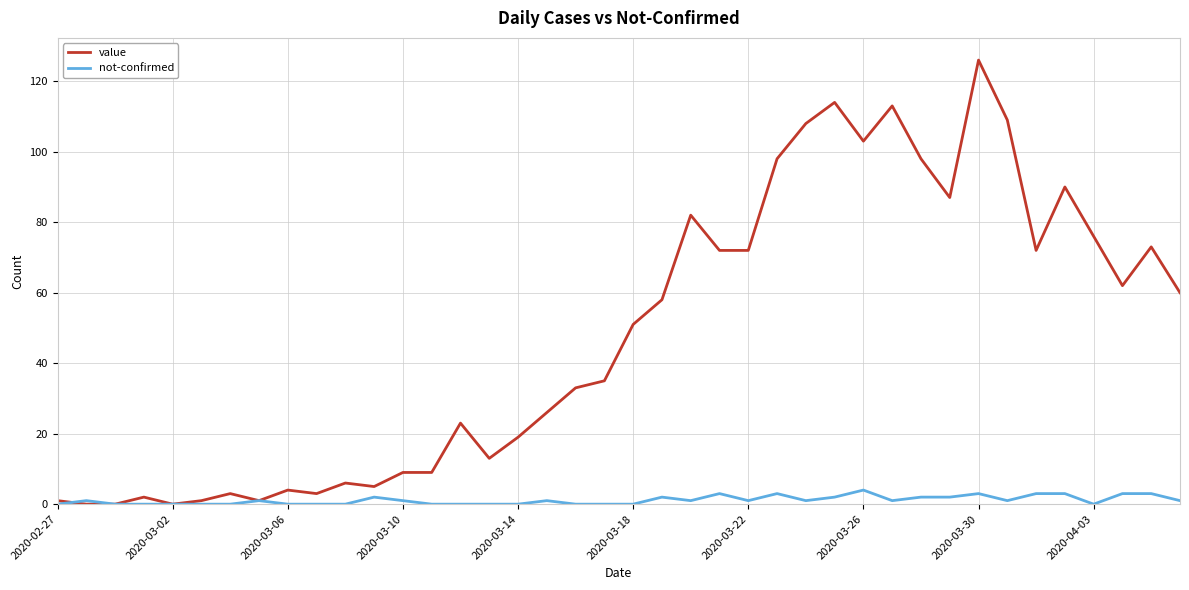

Which series has the largest total across all categories?

value